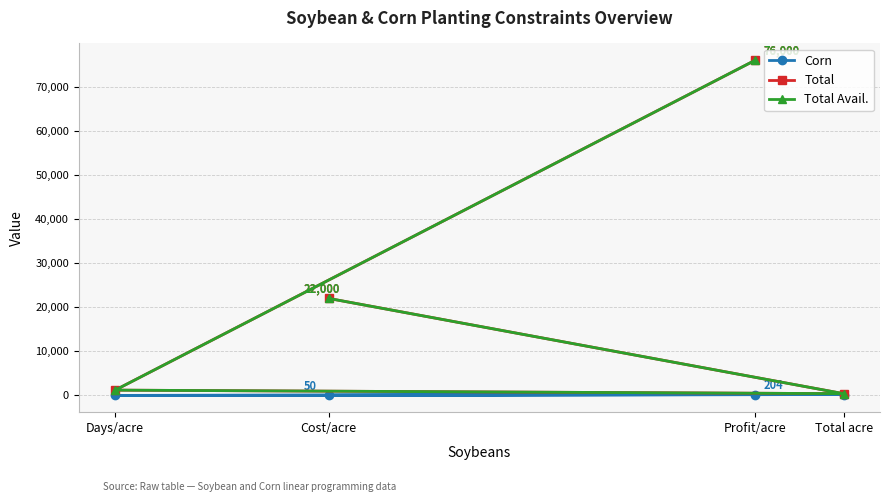

Where is Total nearest to the value 38200?

Cost/acre